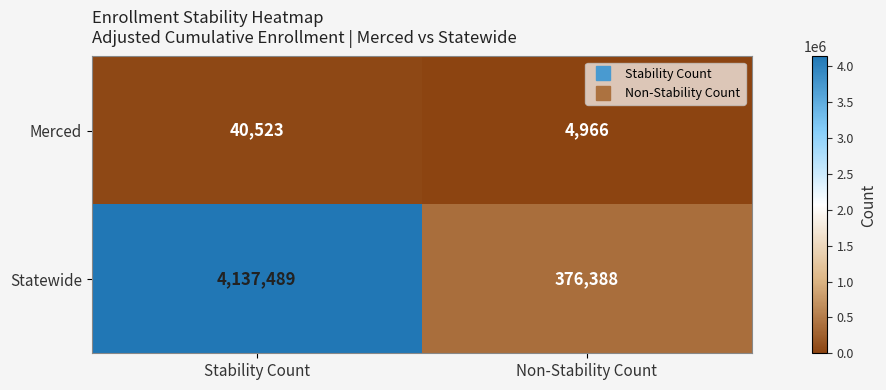

What is the smallest value displayed?

4966